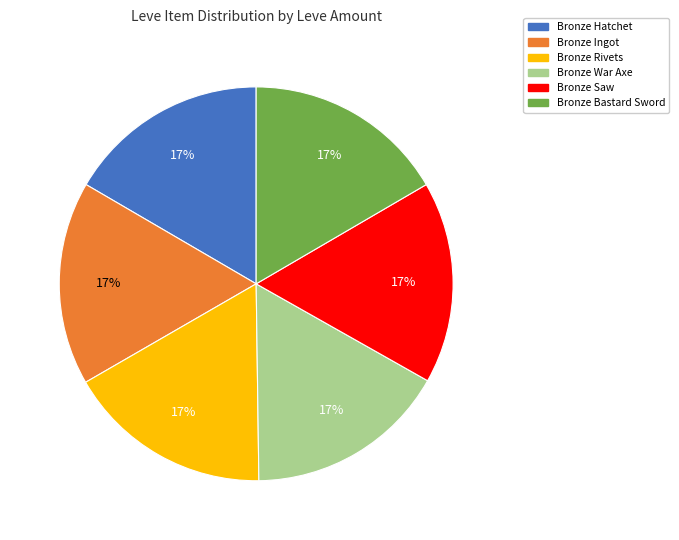

Approximately how many times larger is the value at Bronze War Axe compared to Bronze Bastard Sword?

1.0